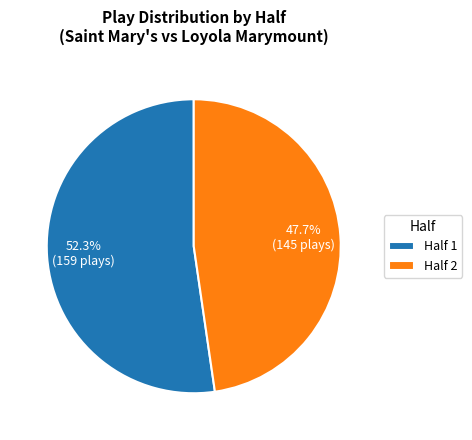

To the nearest percent, what percentage of the pie is Half 1?

52%